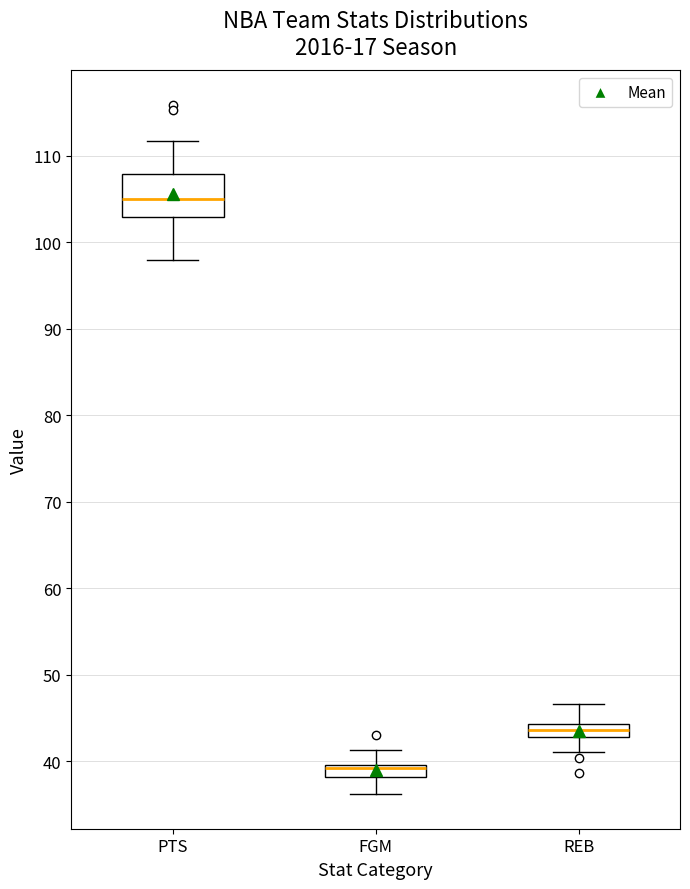

Where does the lower whisker of the box for PTS end on the y-axis? The values are not printed on the chart, so give them approximately, as read against the axis.

98